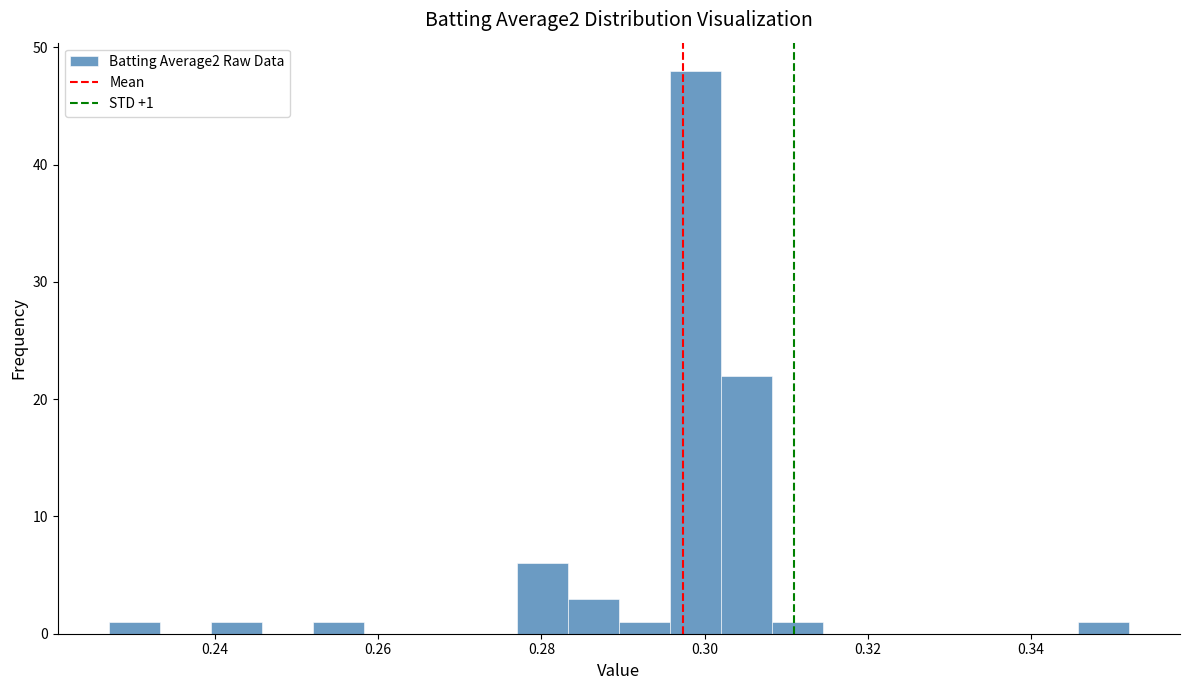

Read against the x-axis, roughly where is the centre of the tallest bar?

0.298